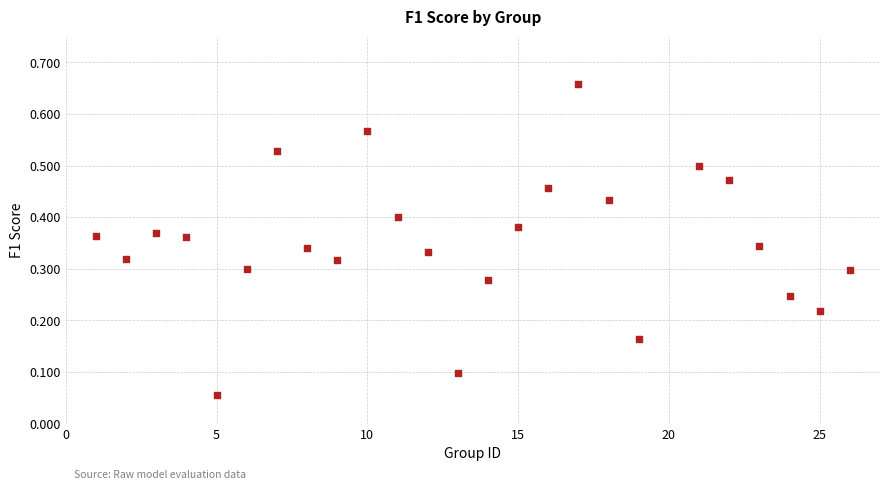

What is the range of X values (max minus min)?

25.0